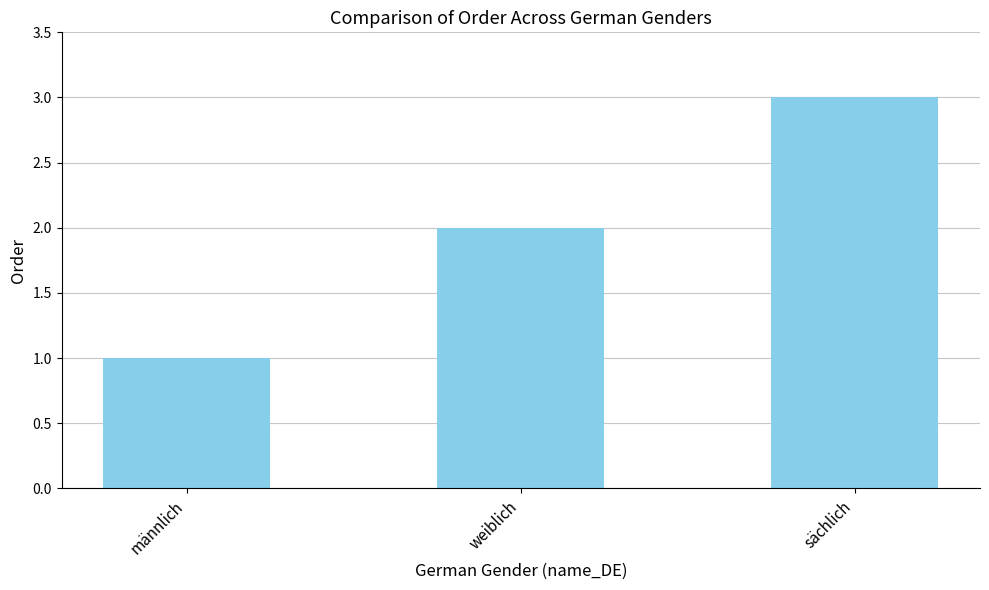

At which label is the value closest to 2?

weiblich